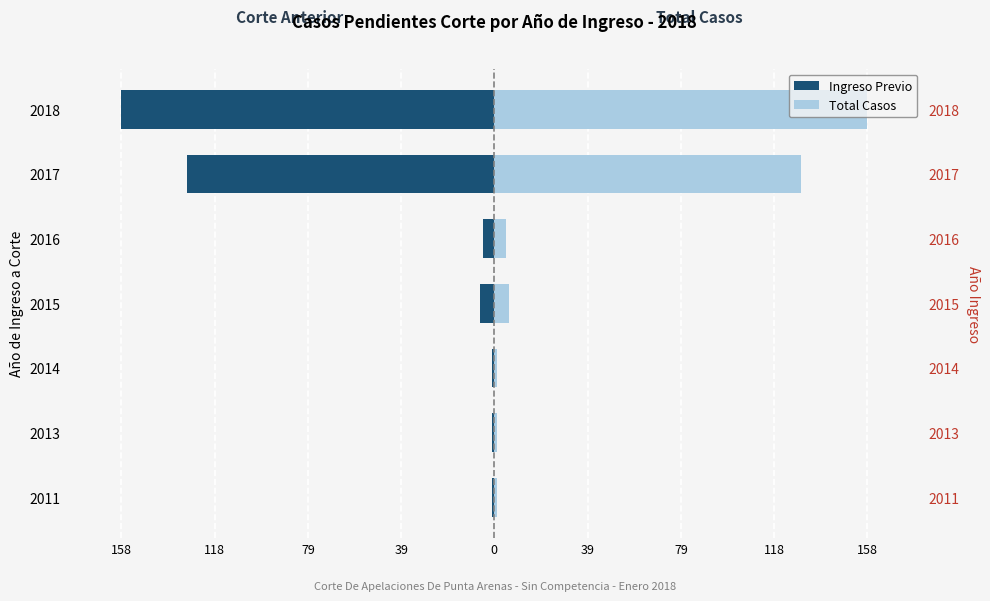

What is the approximate value of Total Casos at 2016, to the nearest 5?

5